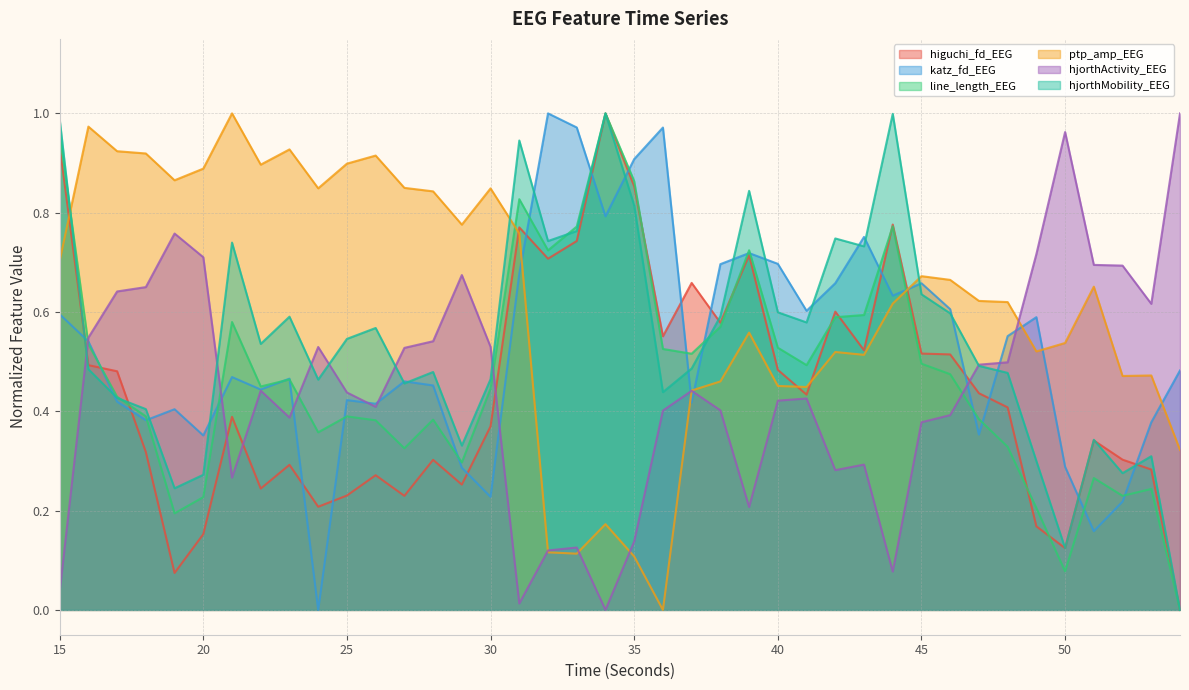

Reading left to right, what are all the values shown in this chart?

higuchi_fd_EEG: 15=0.9	16=0.5	17=0.5	18=0.3	19=0.1	20=0.2	21=0.4	22=0.2	23=0.3	24=0.2	25=0.2	26=0.3	27=0.2	28=0.3	29=0.3	30=0.4	31=0.8	32=0.7	33=0.7	34=1.0	35=0.9	36=0.6	37=0.7	38=0.6	39=0.7	40=0.5	41=0.4	42=0.6	43=0.5	44=0.8	45=0.5	46=0.5	47=0.4	48=0.4	49=0.2	50=0.1	51=0.3	52=0.3	53=0.3	54=0.0
katz_fd_EEG: 15=0.6	16=0.5	17=0.4	18=0.4	19=0.4	20=0.4	21=0.5	22=0.4	23=0.5	24=0.0	25=0.4	26=0.4	27=0.5	28=0.5	29=0.3	30=0.2	31=0.7	32=1.0	33=1.0	34=0.8	35=0.9	36=1.0	37=0.4	38=0.7	39=0.7	40=0.7	41=0.6	42=0.7	43=0.8	44=0.6	45=0.7	46=0.6	47=0.4	48=0.6	49=0.6	50=0.3	51=0.2	52=0.2	53=0.4	54=0.5
line_length_EEG: 15=1.0	16=0.5	17=0.4	18=0.4	19=0.2	20=0.2	21=0.6	22=0.4	23=0.5	24=0.4	25=0.4	26=0.4	27=0.3	28=0.4	29=0.3	30=0.4	31=0.8	32=0.7	33=0.8	34=1.0	35=0.9	36=0.5	37=0.5	38=0.6	39=0.7	40=0.5	41=0.5	42=0.6	43=0.6	44=0.8	45=0.5	46=0.5	47=0.4	48=0.3	49=0.2	50=0.1	51=0.3	52=0.2	53=0.2	54=0.0
ptp_amp_EEG: 15=0.7	16=1.0	17=0.9	18=0.9	19=0.9	20=0.9	21=1.0	22=0.9	23=0.9	24=0.8	25=0.9	26=0.9	27=0.8	28=0.8	29=0.8	30=0.8	31=0.8	32=0.1	33=0.1	34=0.2	35=0.1	36=0.0	37=0.4	38=0.5	39=0.6	40=0.5	41=0.4	42=0.5	43=0.5	44=0.6	45=0.7	46=0.7	47=0.6	48=0.6	49=0.5	50=0.5	51=0.7	52=0.5	53=0.5	54=0.3
hjorthActivity_EEG: 15=0.0	16=0.5	17=0.6	18=0.7	19=0.8	20=0.7	21=0.3	22=0.4	23=0.4	24=0.5	25=0.4	26=0.4	27=0.5	28=0.5	29=0.7	30=0.5	31=0.0	32=0.1	33=0.1	34=0.0	35=0.1	36=0.4	37=0.4	38=0.4	39=0.2	40=0.4	41=0.4	42=0.3	43=0.3	44=0.1	45=0.4	46=0.4	47=0.5	48=0.5	49=0.7	50=1.0	51=0.7	52=0.7	53=0.6	54=1.0
hjorthMobility_EEG: 15=1.0	16=0.5	17=0.4	18=0.4	19=0.2	20=0.3	21=0.7	22=0.5	23=0.6	24=0.5	25=0.5	26=0.6	27=0.5	28=0.5	29=0.3	30=0.5	31=0.9	32=0.7	33=0.8	34=1.0	35=0.8	36=0.4	37=0.5	38=0.6	39=0.8	40=0.6	41=0.6	42=0.7	43=0.7	44=1.0	45=0.6	46=0.6	47=0.5	48=0.5	49=0.3	50=0.1	51=0.3	52=0.3	53=0.3	54=0.0